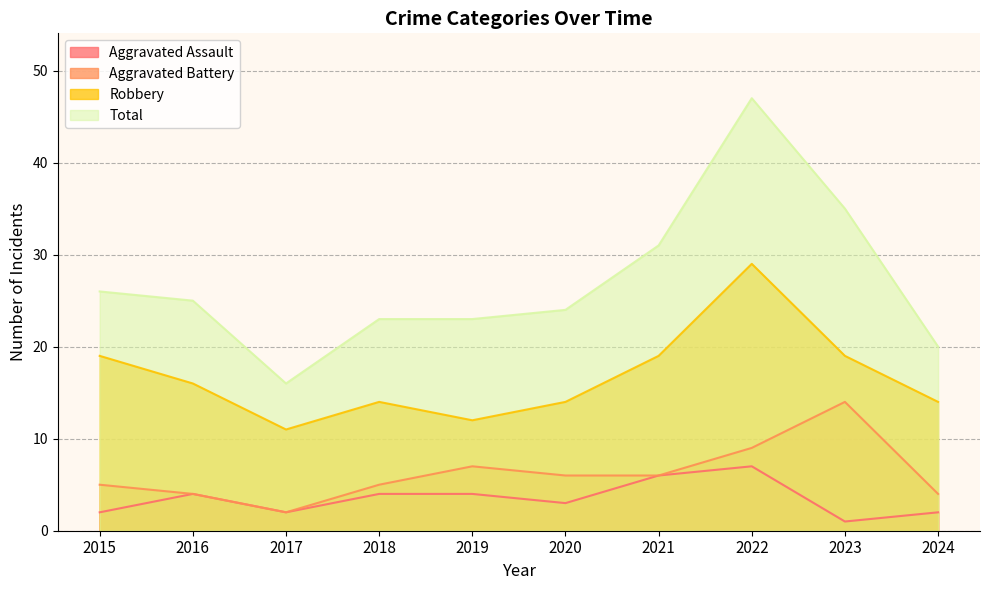

Which label corresponds to the smallest value in the chart?

2023